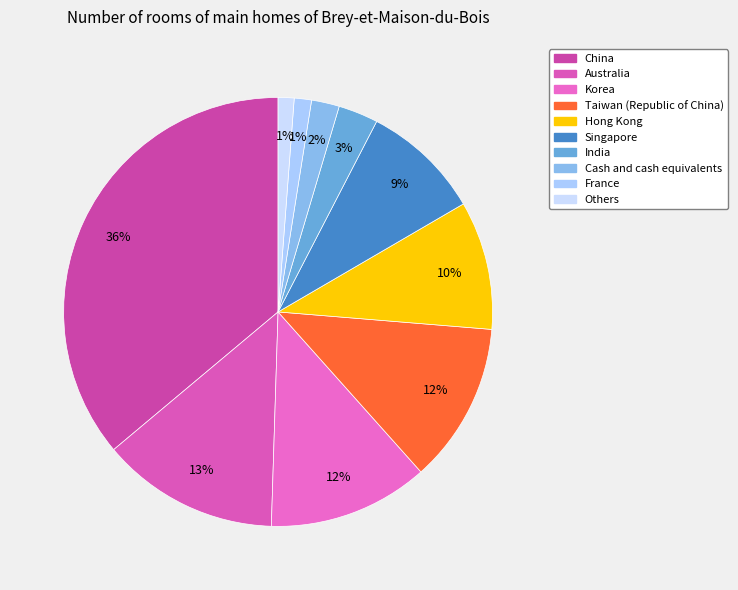

The India slice represents 10% of the pie. True or false?

False